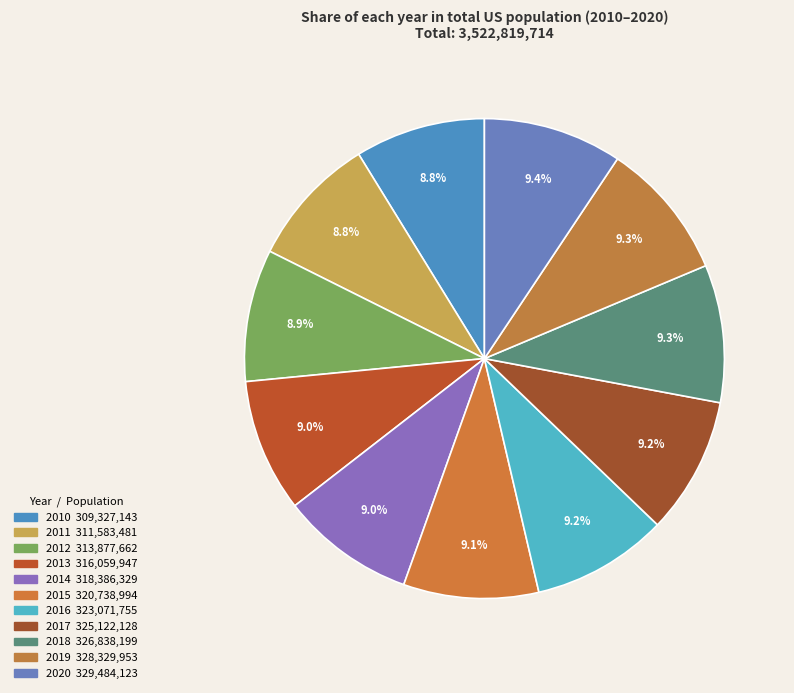

To the nearest percent, what portion does 2010 represent?

9%